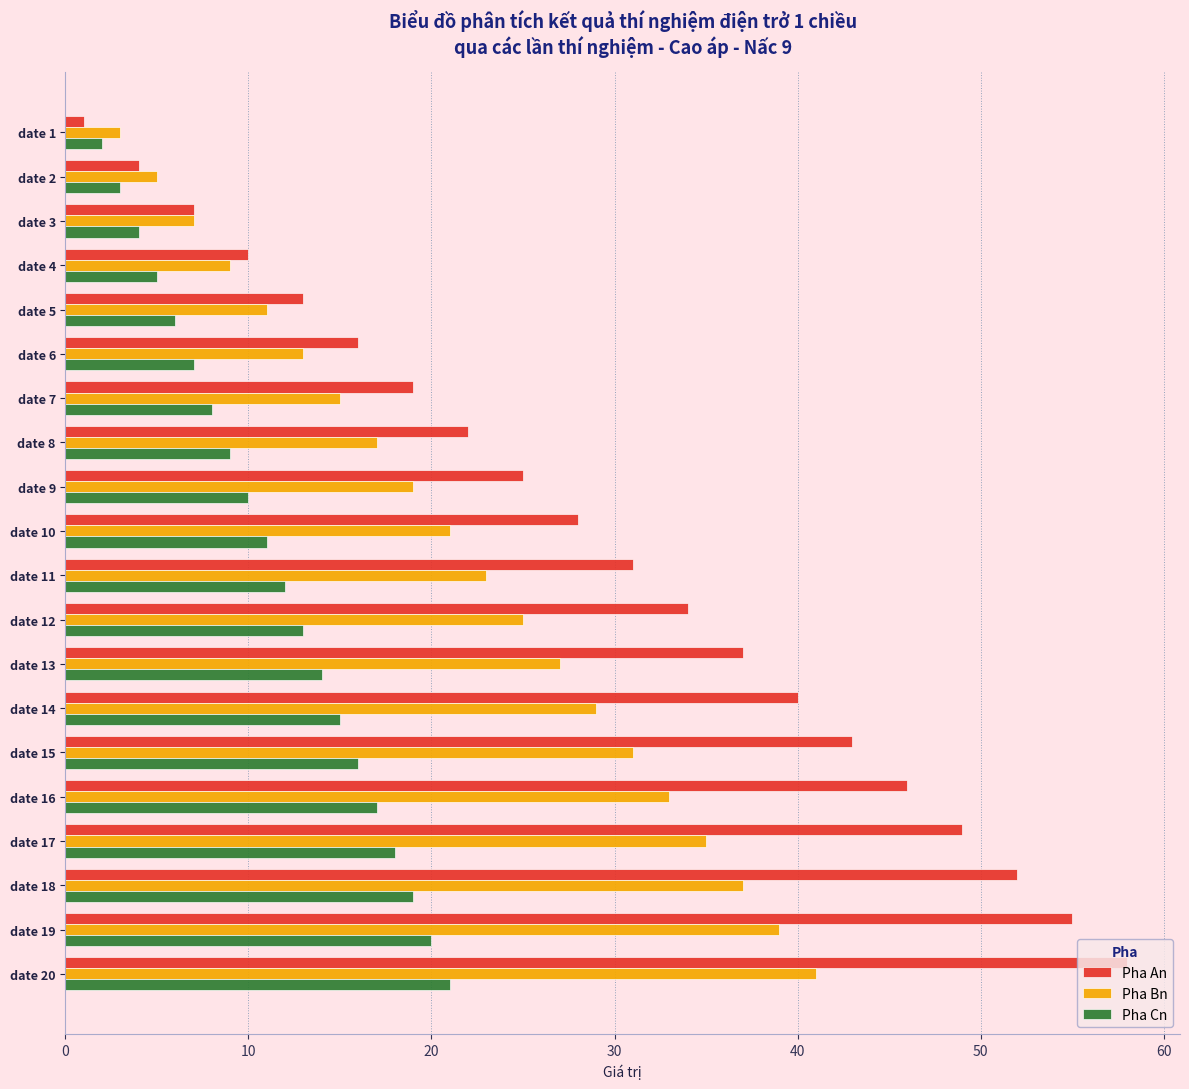

Which series has the largest total across all categories?

Pha An